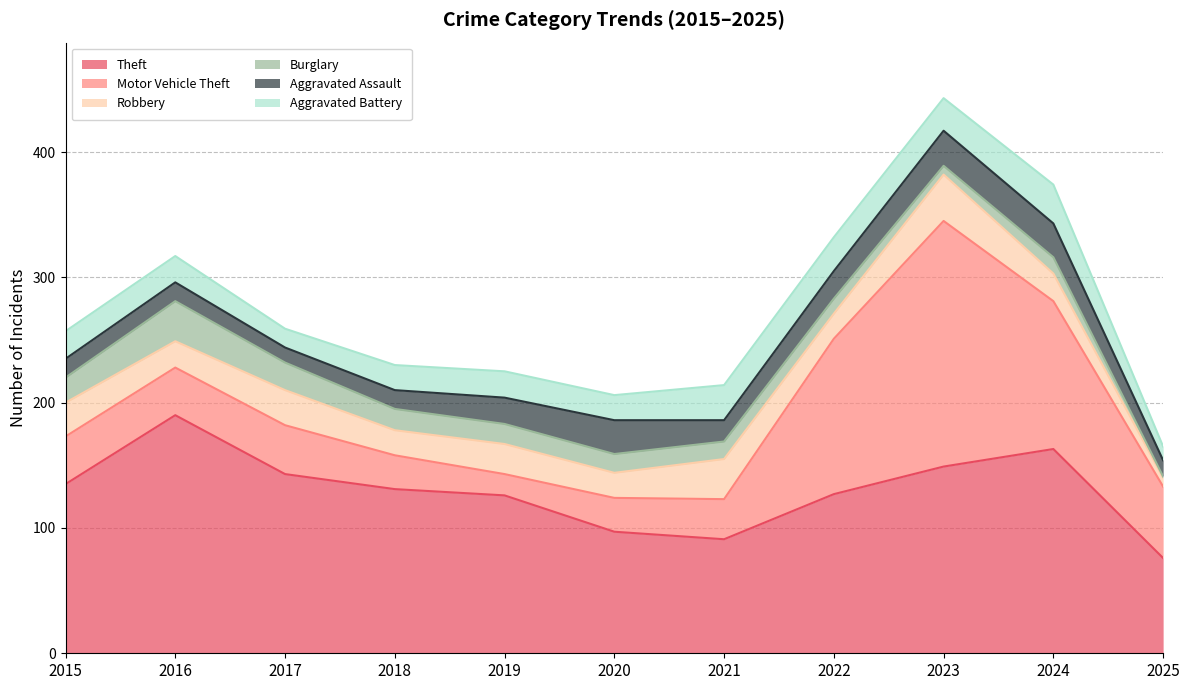

What is the sum of the Aggravated Assault values at 2024 and 2015?

42